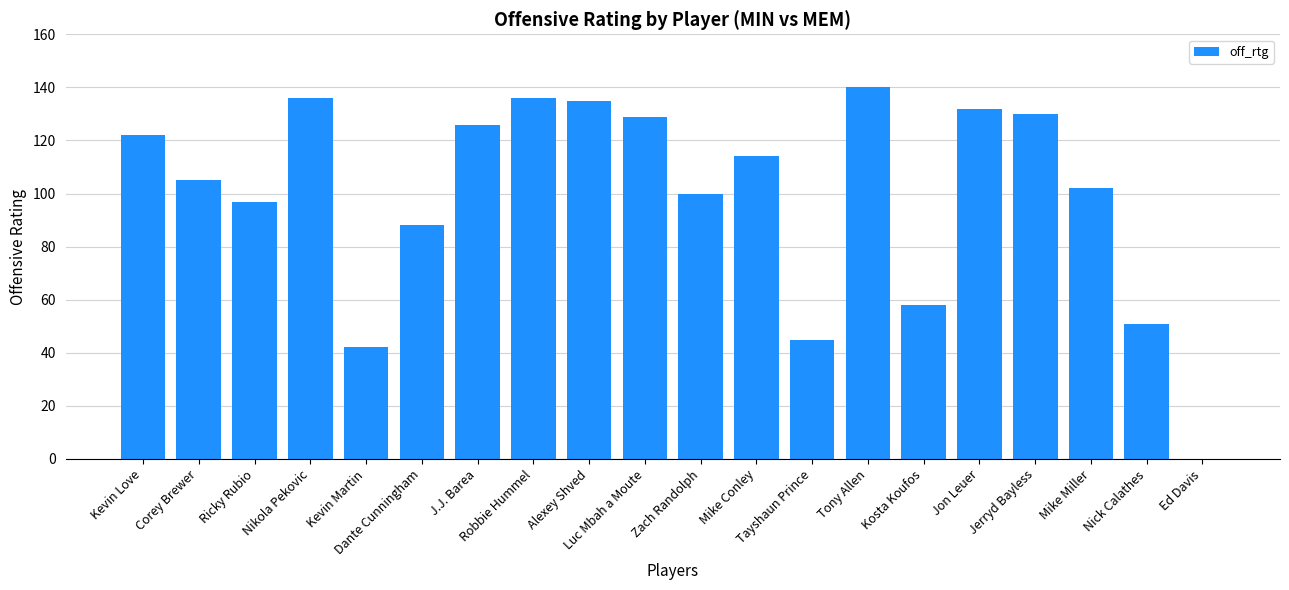

The chart shows a value of 23 at Kosta Koufos. True or false?

False